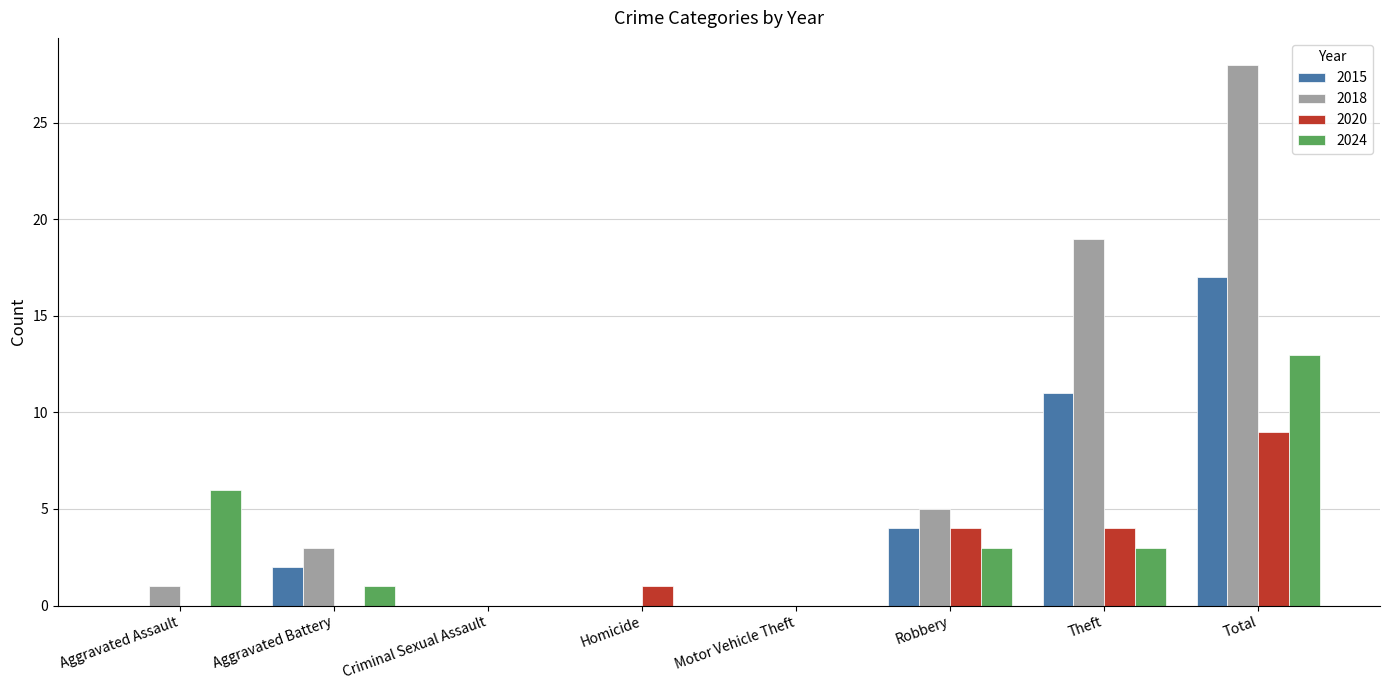

Which series has the largest range (max minus min)?

2018